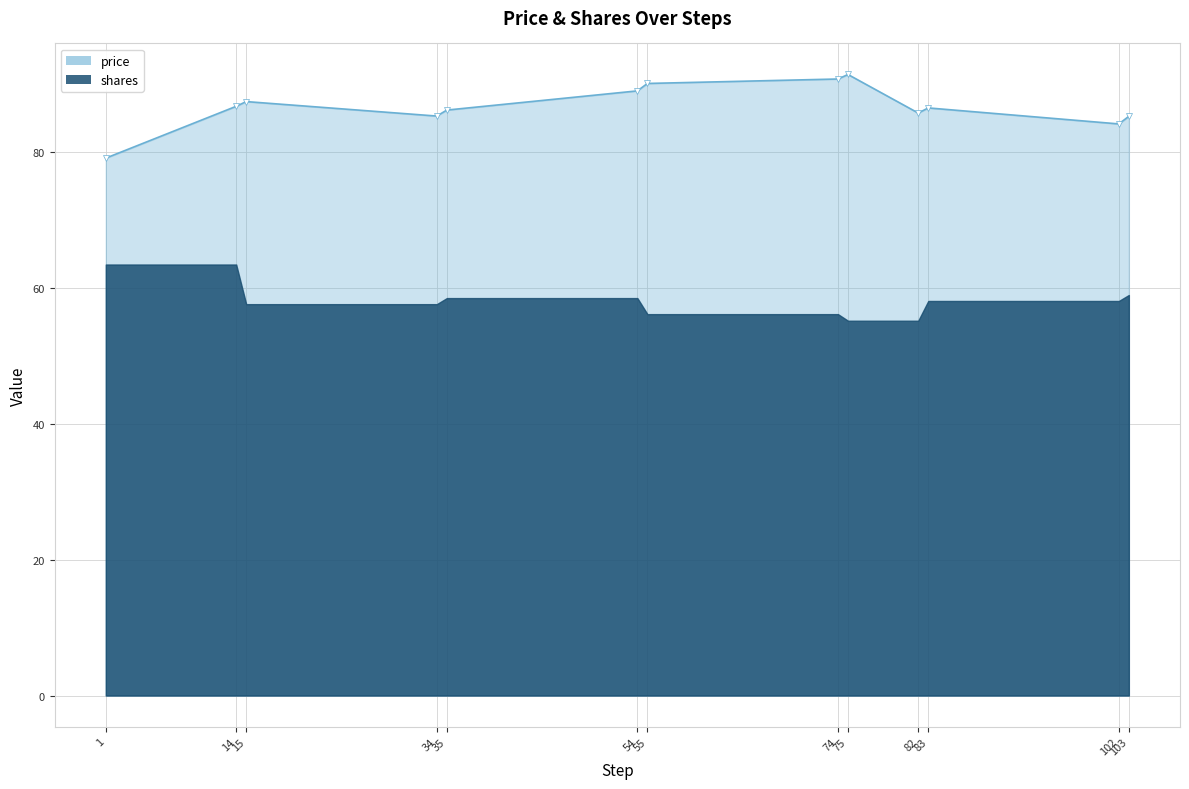

Where does the data first go above 86?

14